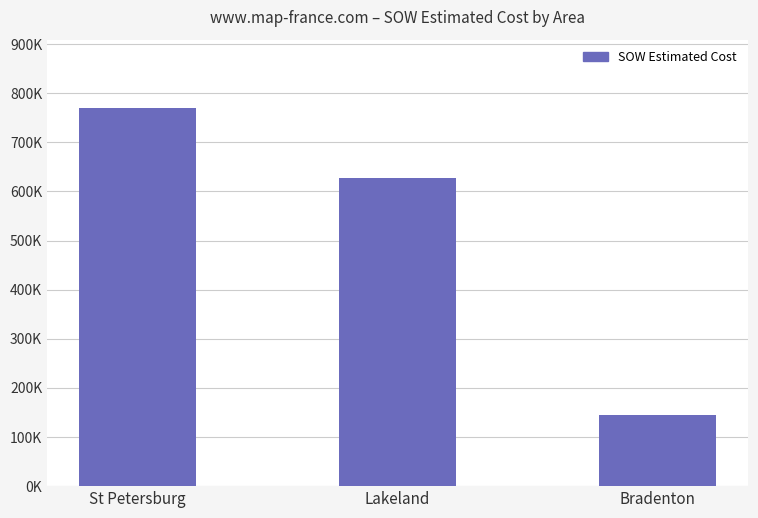

What is the sum of all values?

1542925.2